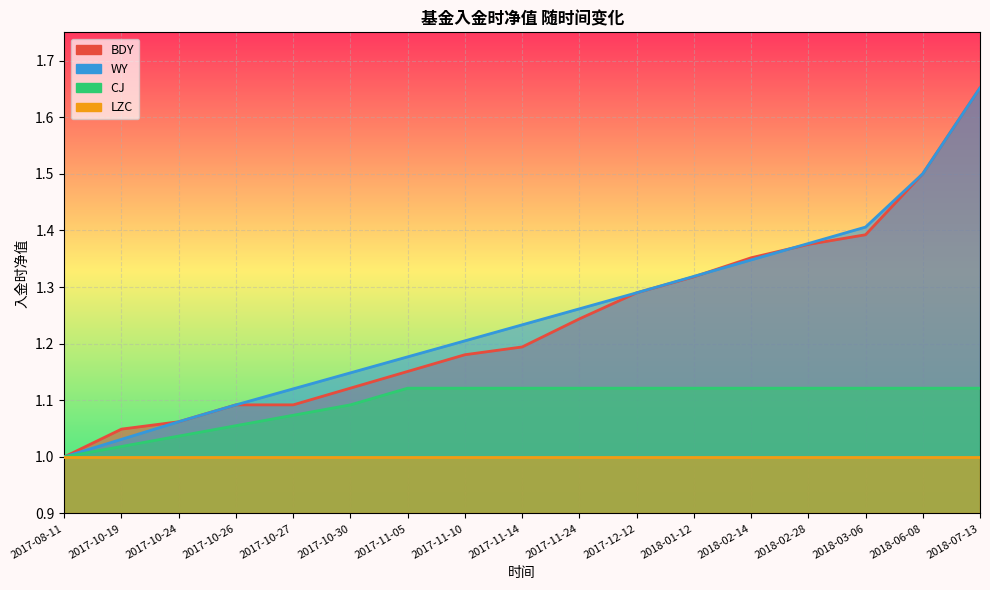

Reading left to right, what are all the values shown in this chart?

BDY净值: 1.0	1.0	1.1	1.1	1.1	1.1	1.2	1.2	1.2	1.2	1.3	1.3	1.4	1.4	1.4	1.5	1.7
WY净值: 1.0	1.0	1.1	1.1	1.1	1.1	1.2	1.2	1.2	1.3	1.3	1.3	1.3	1.4	1.4	1.5	1.7
CJ净值: 1.0	1.0	1.0	1.1	1.1	1.1	1.1	1.1	1.1	1.1	1.1	1.1	1.1	1.1	1.1	1.1	1.1
LZC净值: 1.0	1.0	1.0	1.0	1.0	1.0	1.0	1.0	1.0	1.0	1.0	1.0	1.0	1.0	1.0	1.0	1.0